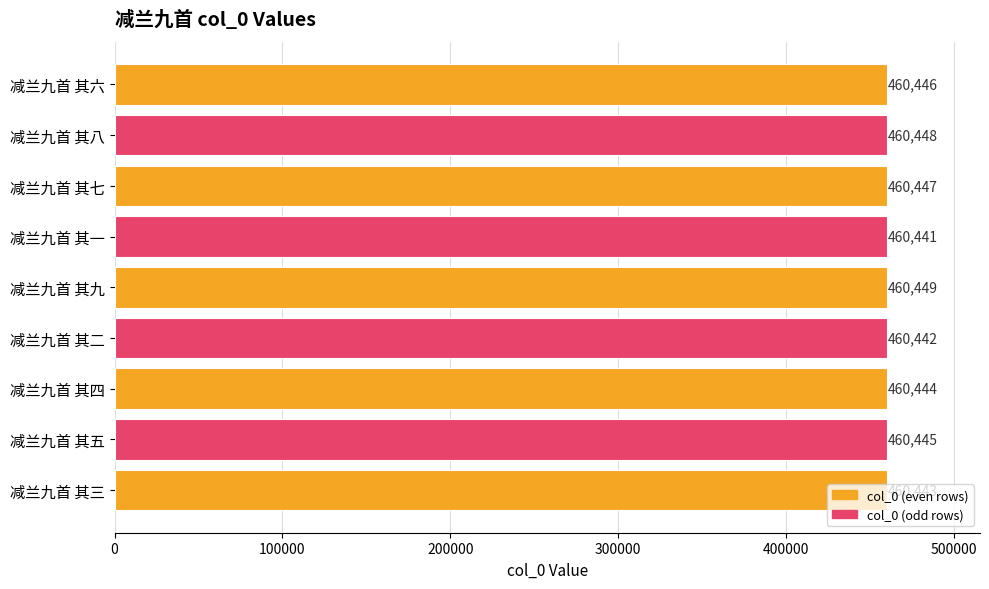

Are the bars grouped side by side (vs. stacked)?

No